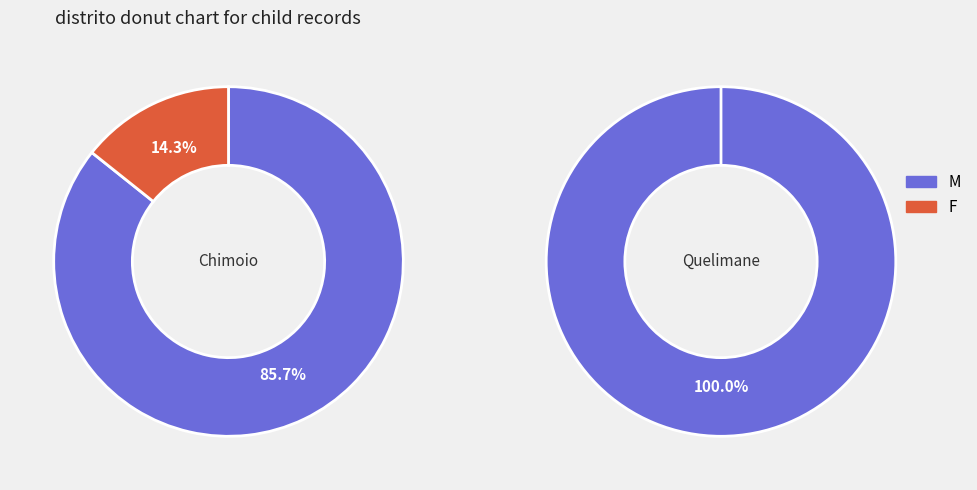

At Quelimane, list the series in order from largest to smallest.

M, F